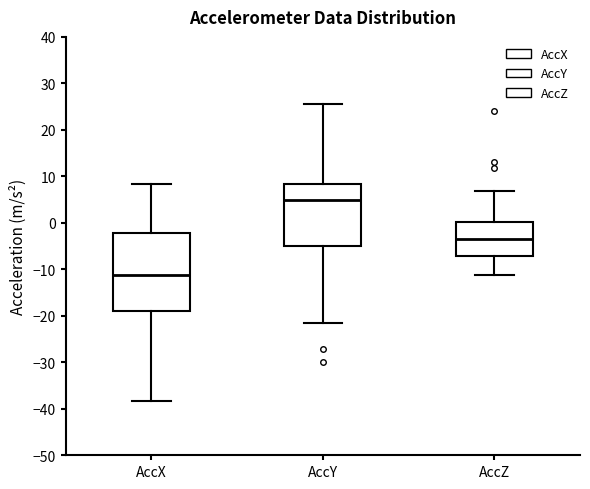

Which box has the lowest median line?

AccX